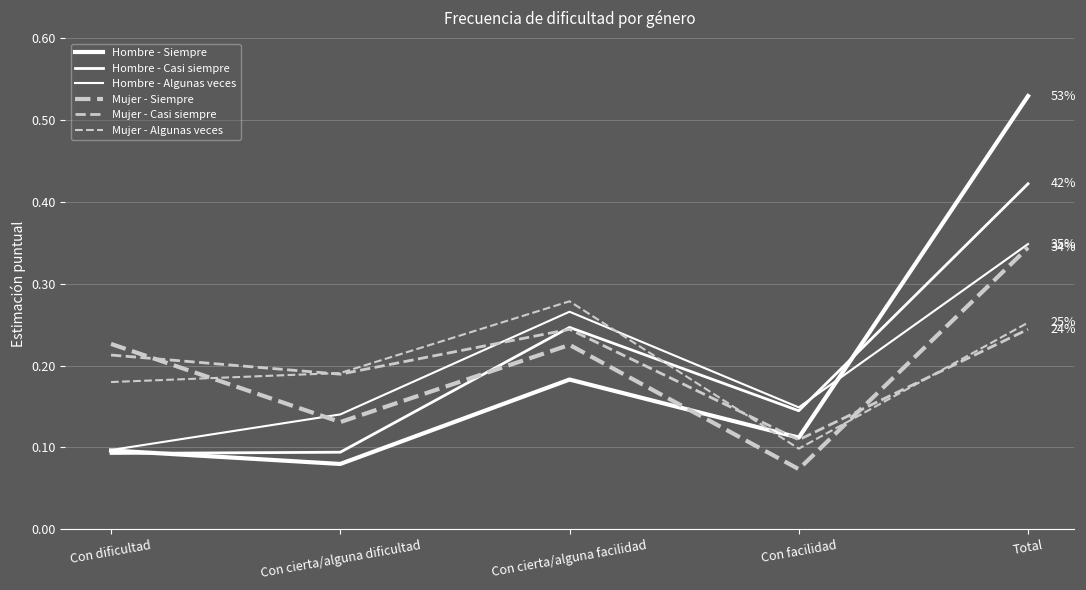

How many lines are shown in the chart?

6